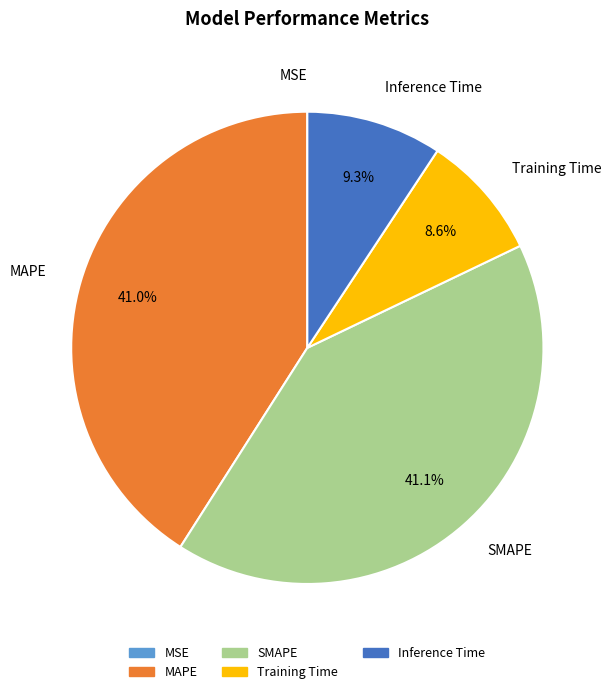

To the nearest percent, what portion does Training Time represent?

9%